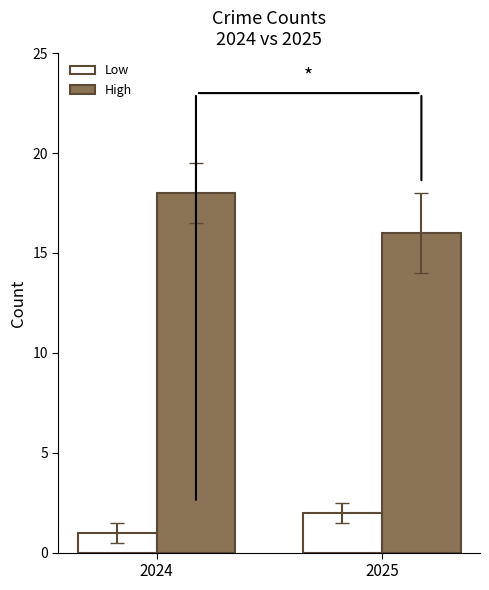

Reading left to right, what are all the values shown in this chart?

Low: 1	2
High: 18	16